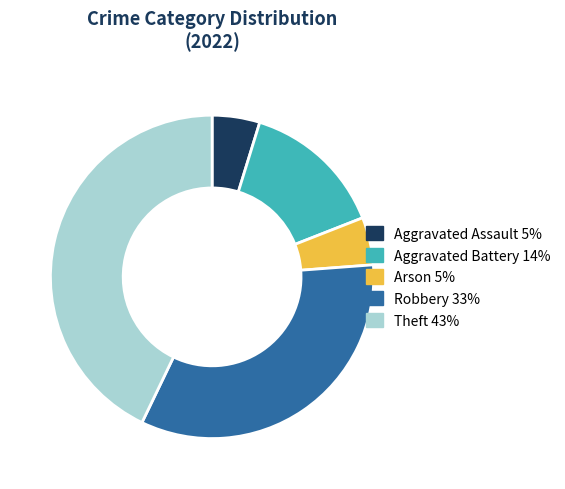

Between Theft and Aggravated Assault, which is larger?

Theft